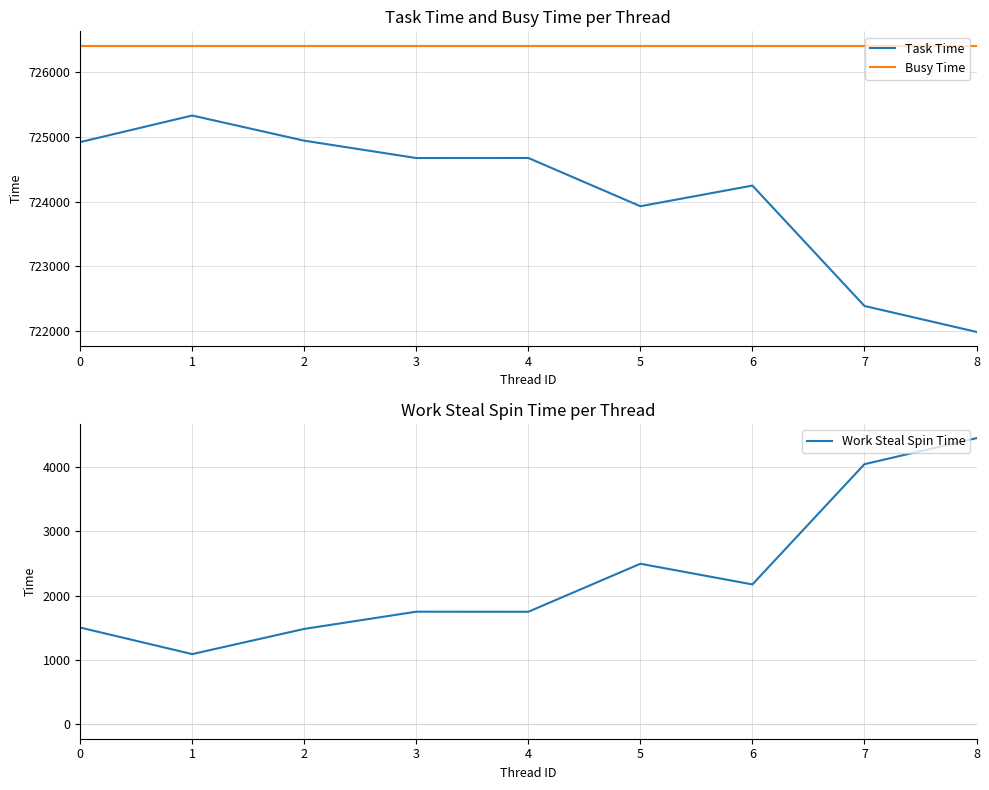

What is the minimum value shown in the chart?

1091